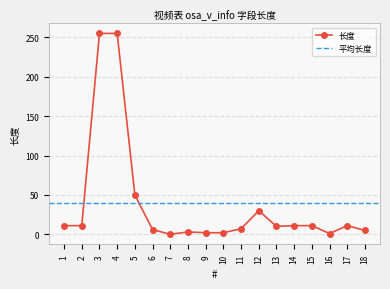

Reading left to right, what are all the values shown in this chart?

11	11	255	255	50	6	0	3	2	2	7	30	10	11	11	1	11	5